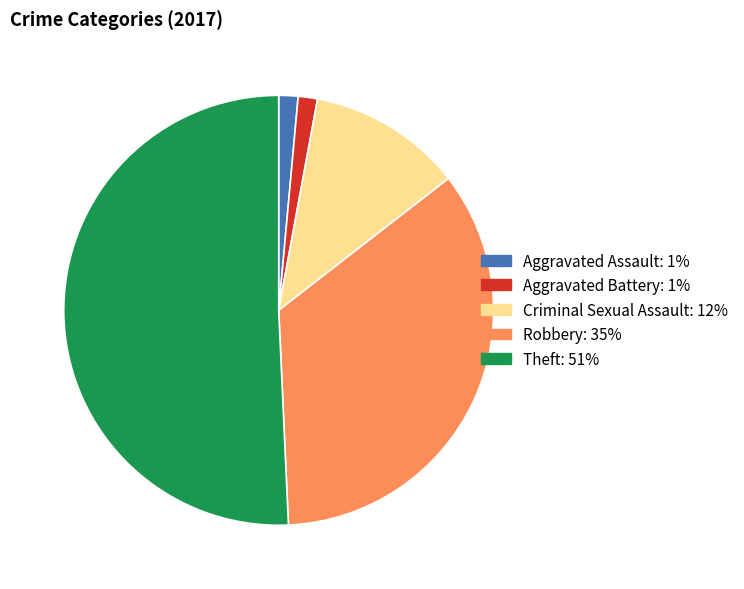

What is the majority slice?

Theft